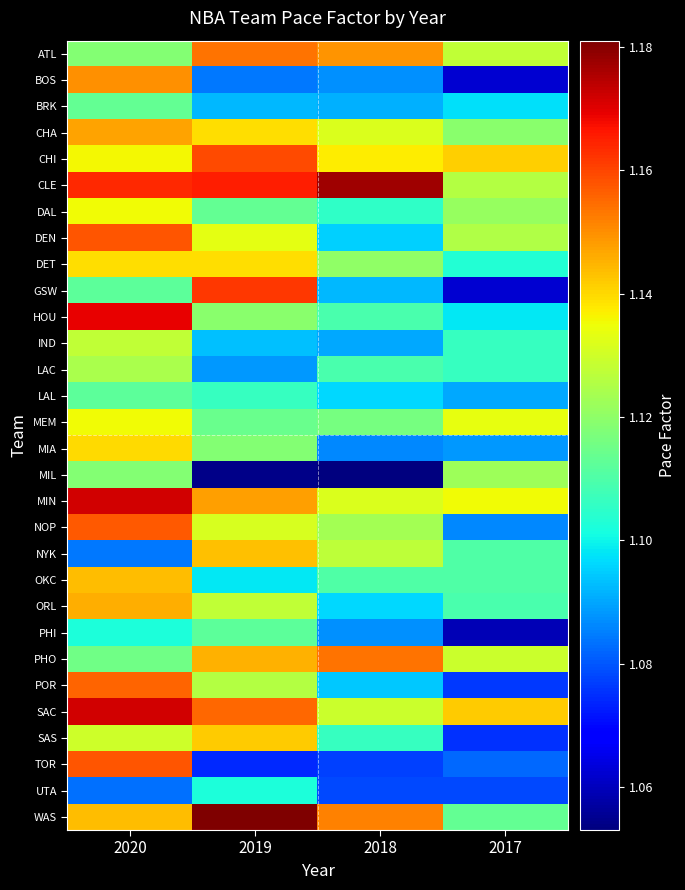

Reading left to right, list all the values displayed in this chart.

ATL: 2020=1.1	2019=1.2	2018=1.1	2017=1.1
BOS: 2020=1.1	2019=1.1	2018=1.1	2017=1.1
BRK: 2020=1.1	2019=1.1	2018=1.1	2017=1.1
CHA: 2020=1.1	2019=1.1	2018=1.1	2017=1.1
CHI: 2020=1.1	2019=1.2	2018=1.1	2017=1.1
CLE: 2020=1.2	2019=1.2	2018=1.2	2017=1.1
DAL: 2020=1.1	2019=1.1	2018=1.1	2017=1.1
DEN: 2020=1.2	2019=1.1	2018=1.1	2017=1.1
DET: 2020=1.1	2019=1.1	2018=1.1	2017=1.1
GSW: 2020=1.1	2019=1.2	2018=1.1	2017=1.1
HOU: 2020=1.2	2019=1.1	2018=1.1	2017=1.1
IND: 2020=1.1	2019=1.1	2018=1.1	2017=1.1
LAC: 2020=1.1	2019=1.1	2018=1.1	2017=1.1
LAL: 2020=1.1	2019=1.1	2018=1.1	2017=1.1
MEM: 2020=1.1	2019=1.1	2018=1.1	2017=1.1
MIA: 2020=1.1	2019=1.1	2018=1.1	2017=1.1
MIL: 2020=1.1	2019=1.1	2018=1.1	2017=1.1
MIN: 2020=1.2	2019=1.1	2018=1.1	2017=1.1
NOP: 2020=1.2	2019=1.1	2018=1.1	2017=1.1
NYK: 2020=1.1	2019=1.1	2018=1.1	2017=1.1
OKC: 2020=1.1	2019=1.1	2018=1.1	2017=1.1
ORL: 2020=1.1	2019=1.1	2018=1.1	2017=1.1
PHI: 2020=1.1	2019=1.1	2018=1.1	2017=1.1
PHO: 2020=1.1	2019=1.1	2018=1.2	2017=1.1
POR: 2020=1.2	2019=1.1	2018=1.1	2017=1.1
SAC: 2020=1.2	2019=1.2	2018=1.1	2017=1.1
SAS: 2020=1.1	2019=1.1	2018=1.1	2017=1.1
TOR: 2020=1.2	2019=1.1	2018=1.1	2017=1.1
UTA: 2020=1.1	2019=1.1	2018=1.1	2017=1.1
WAS: 2020=1.1	2019=1.2	2018=1.2	2017=1.1